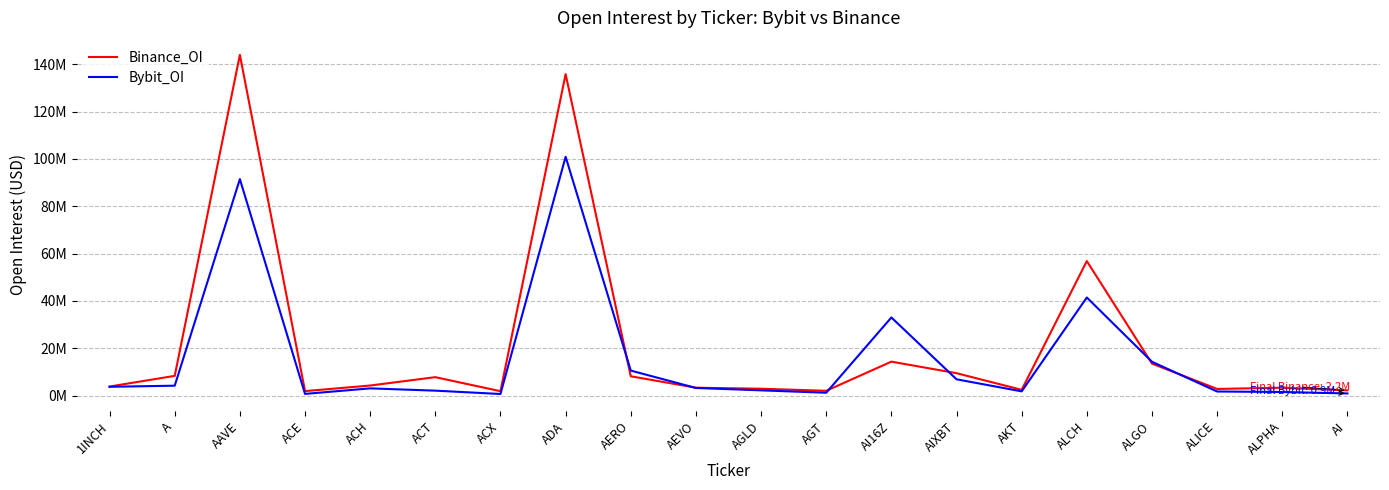

What is the difference between the maximum and minimum values in the Bybit_OI series?

100281171